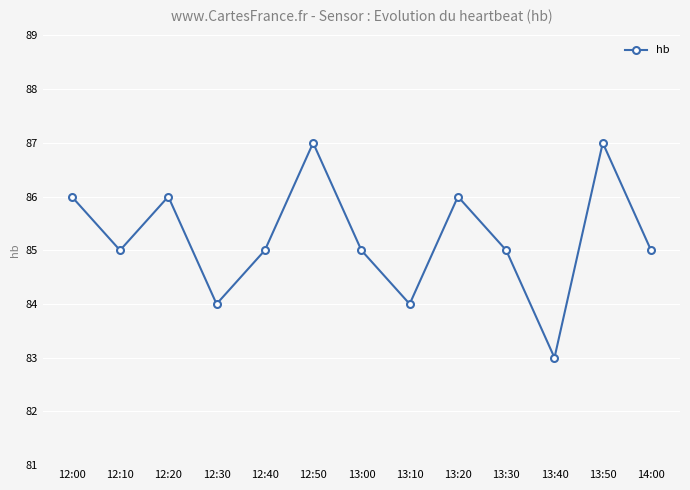

How many series are shown in this chart?

1